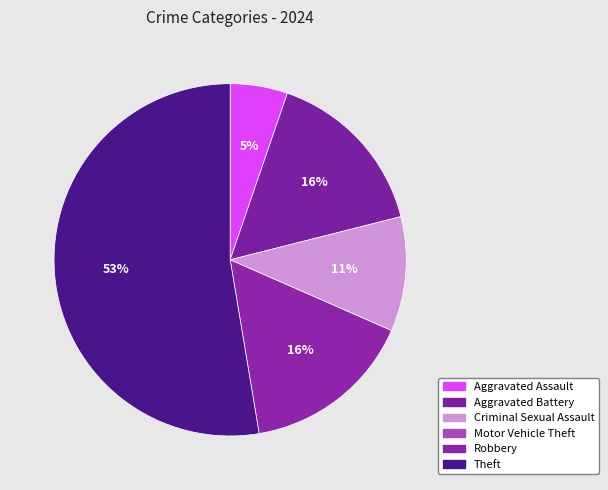

Is the sum of Criminal Sexual Assault and Robbery greater than half?

No